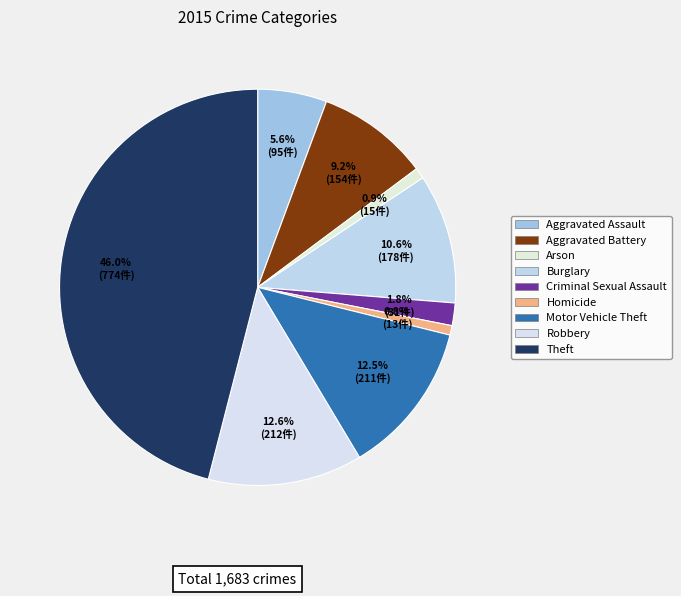

What percentage is the Criminal Sexual Assault slice, to the nearest percent?

2%